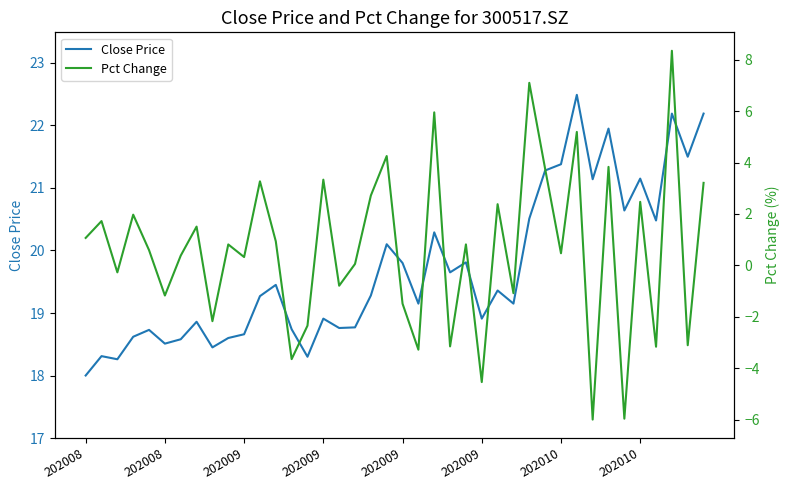

Count the number of data series in this chart.

2